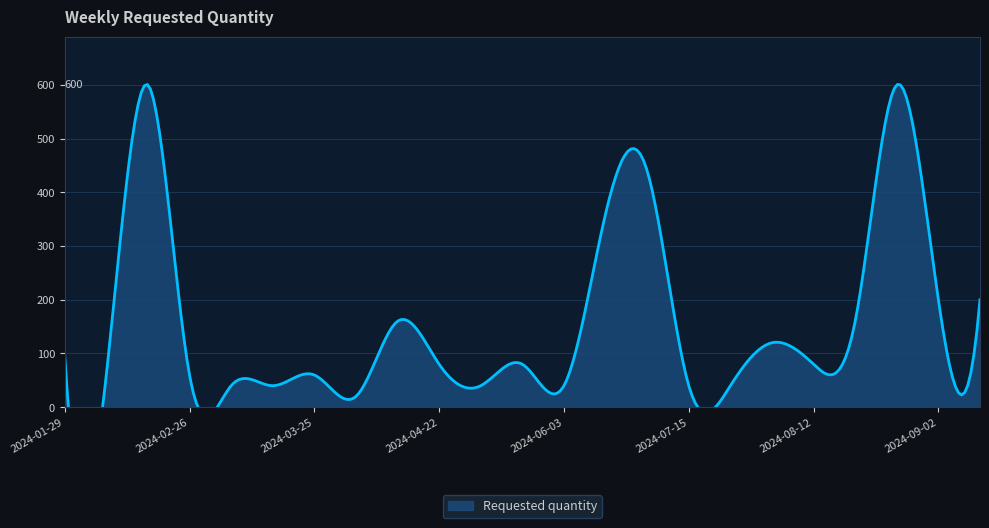

Rank the categories by value from lowest to highest.

2024-04-01, 2024-03-11, 2024-03-18, 2024-05-13, 2024-06-03, 2024-07-15, 2024-07-22, 2024-02-05, 2024-02-26, 2024-03-25, 2024-04-22, 2024-05-27, 2024-08-12, 2024-01-29, 2024-07-29, 2024-04-15, 2024-08-19, 2024-09-02, 2024-09-09, 2024-06-10, 2024-06-17, 2024-02-12, 2024-08-26